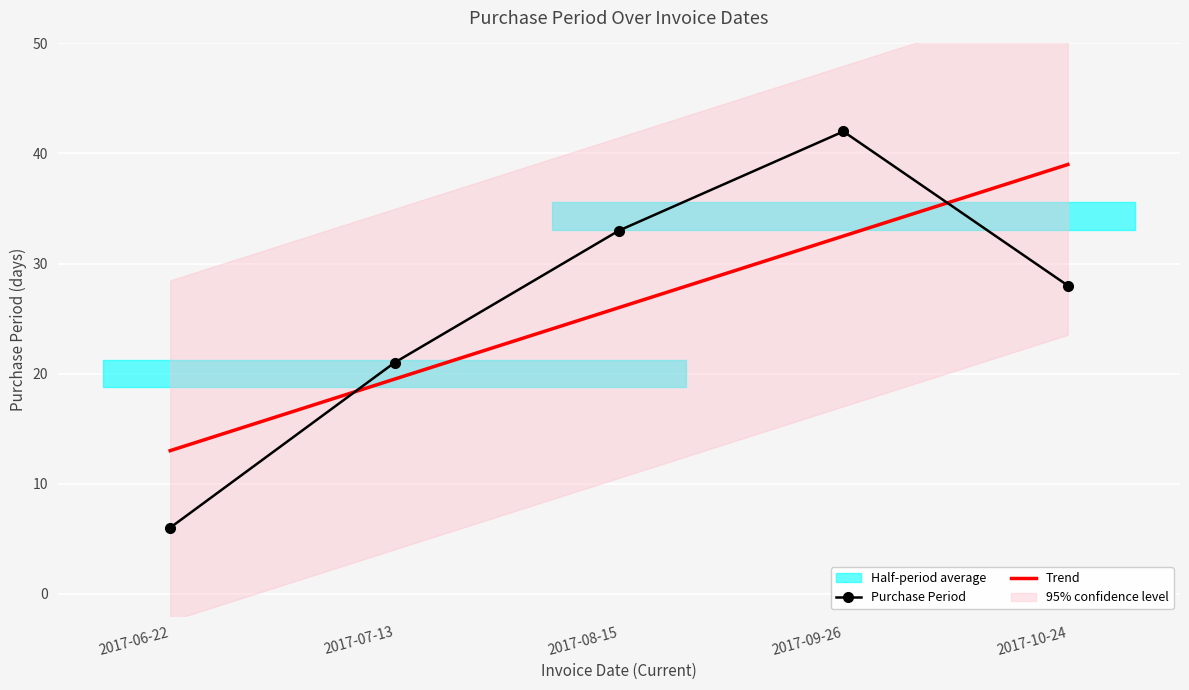

Reading left to right, transcribe all the data shown in this chart.

Purchase Period: 2017-06-22=6.0	2017-07-13=21.0	2017-08-15=33.0	2017-09-26=42.0	2017-10-24=28.0
Trend: 2017-06-22=13.0	2017-07-13=19.5	2017-08-15=26.0	2017-09-26=32.5	2017-10-24=39.0